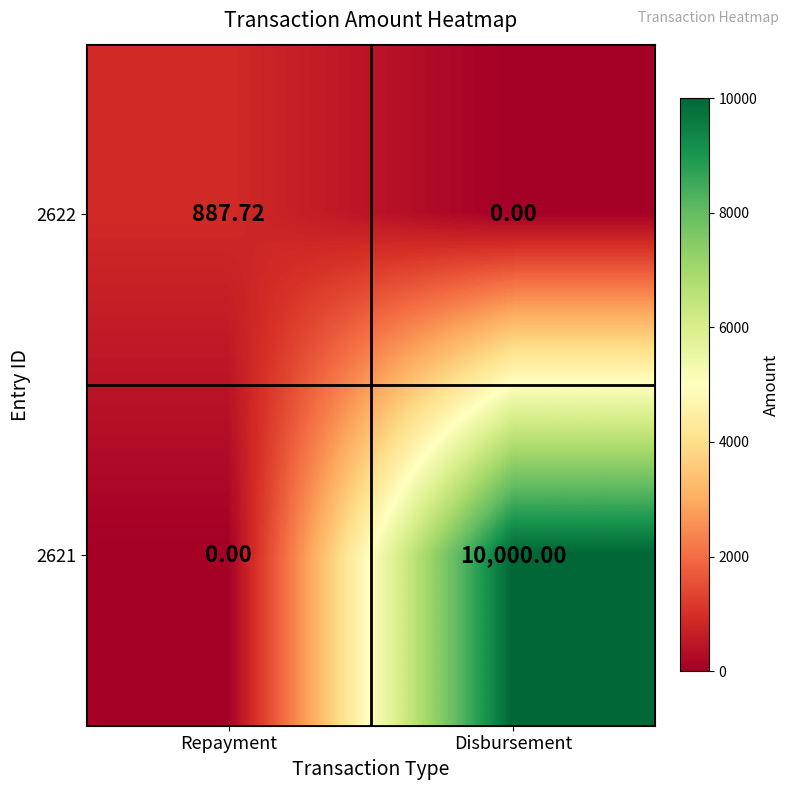

List the series in order of their peak value, highest first.

2621, 2622